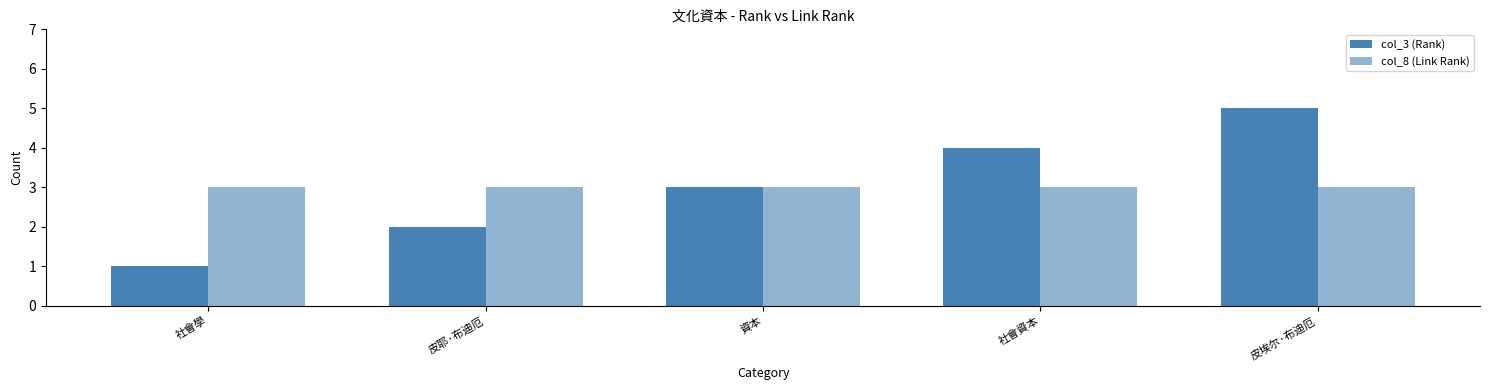

At which category is the sum across all series the highest?

皮埃尔·布迪厄